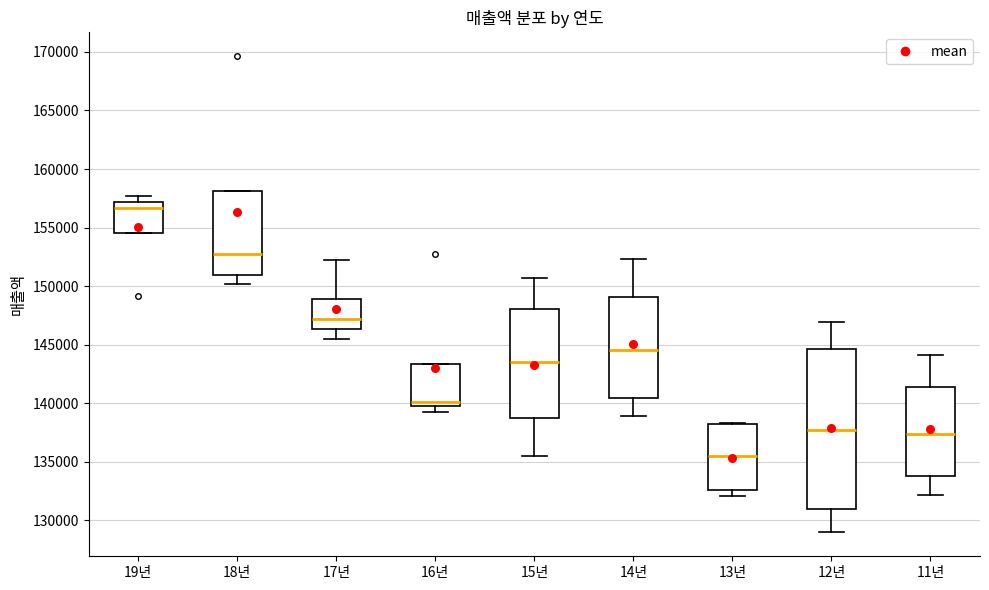

Where is the lower edge of the box for 16년 on the y-axis? The values are not printed on the chart, so give them approximately, as read against the axis.

140000